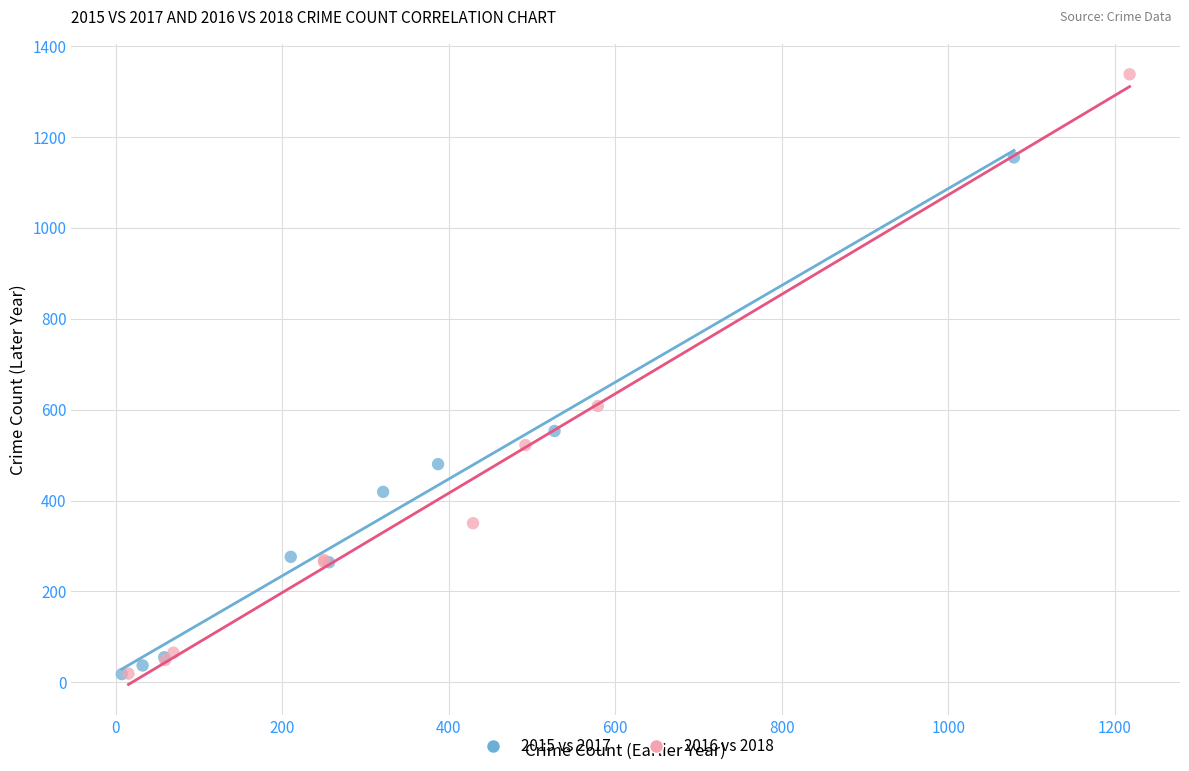

What are all the series names shown in the legend?

2015 vs 2017, 2016 vs 2018